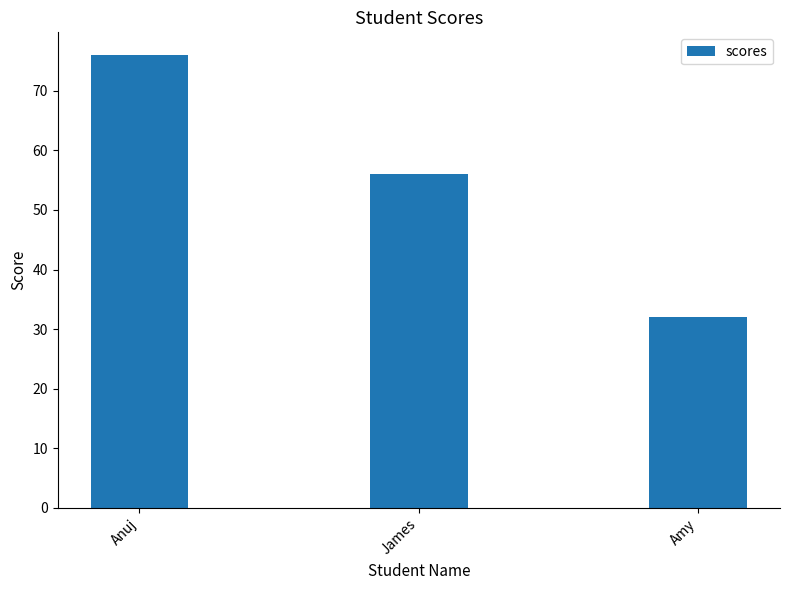

What value does the data have at Amy, to the nearest 5?

30